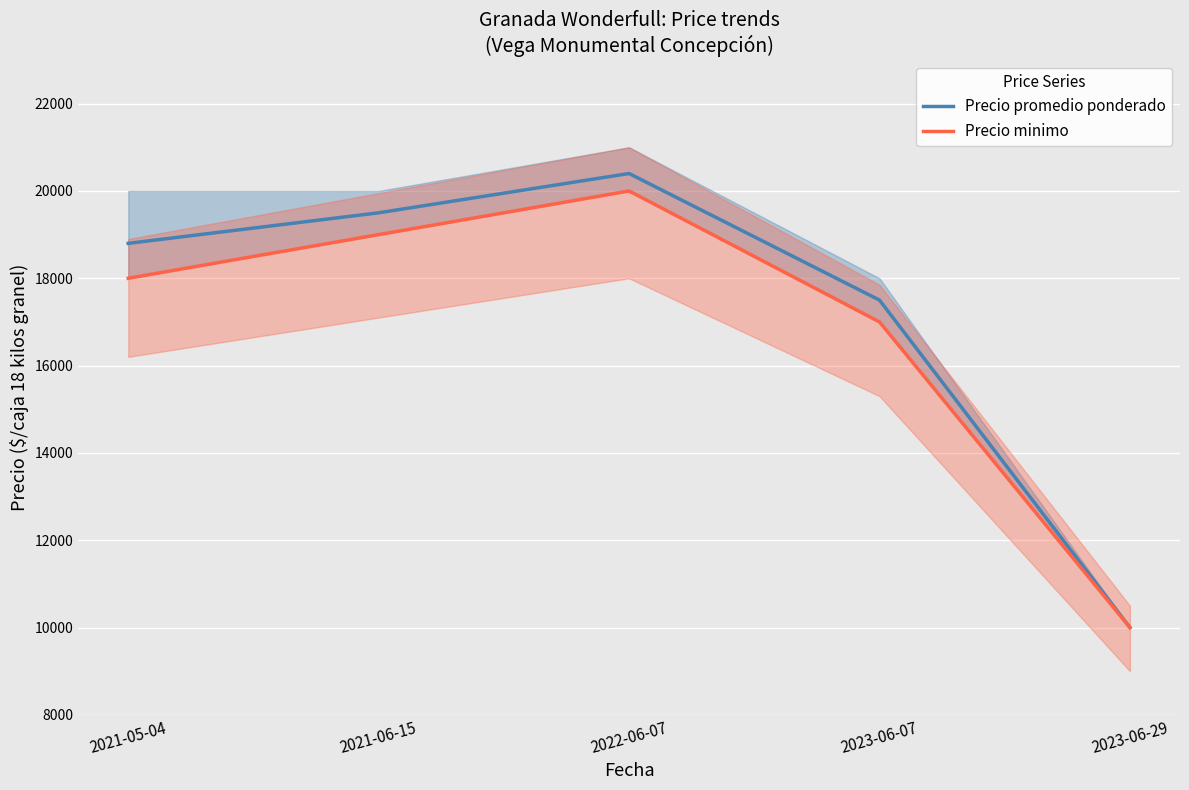

What is the greatest value displayed?

20400